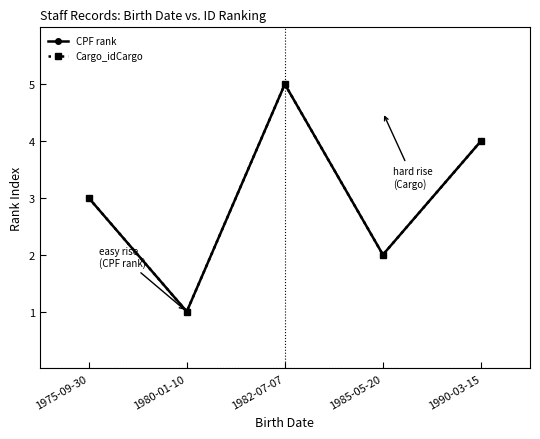

Is this an area chart (filled region under the line)?

No